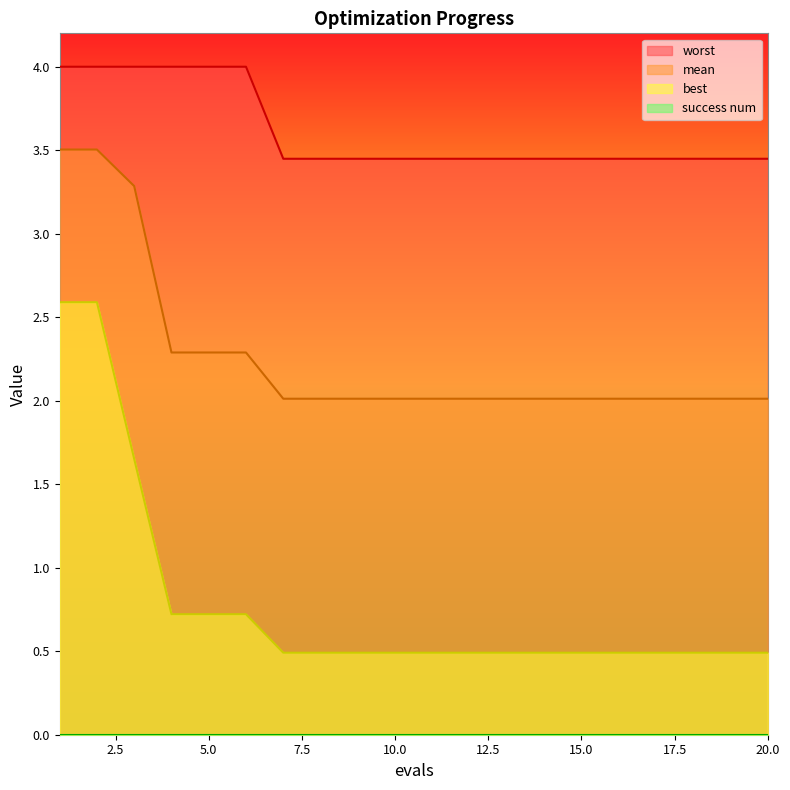

Which series has the widest spread of values?

best